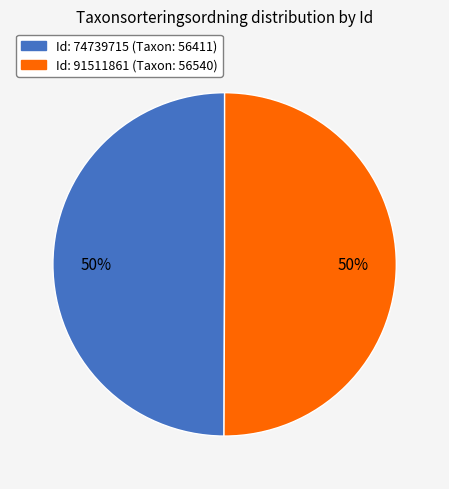

How many segments does this pie chart have?

2